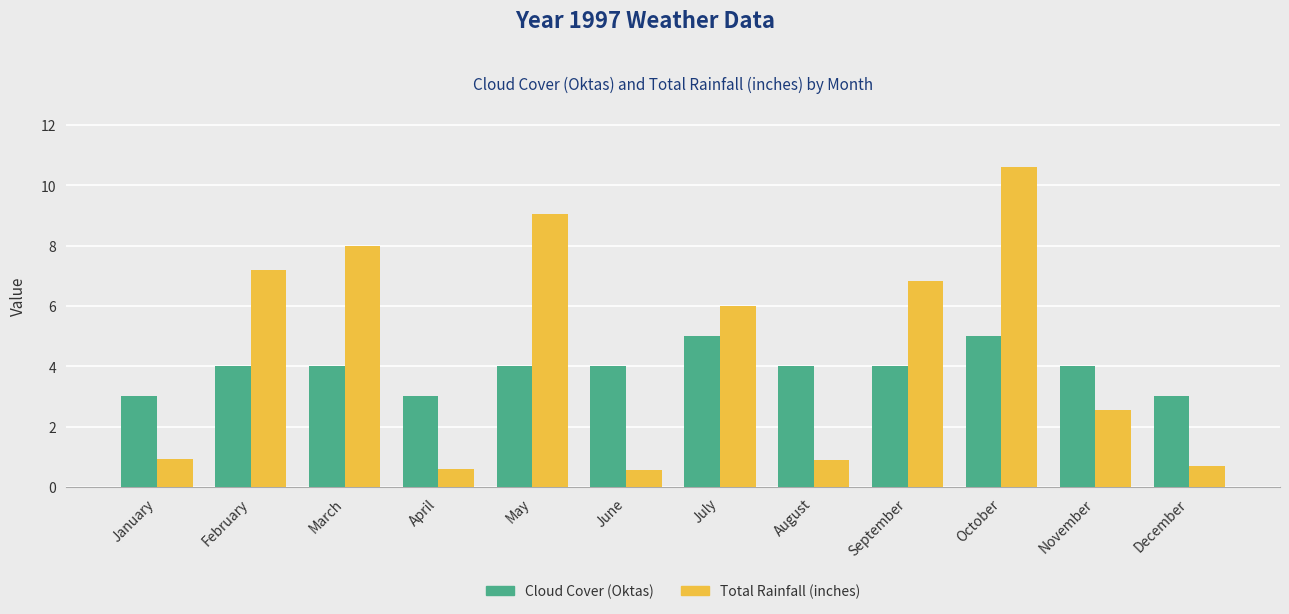

Which series has the widest spread of values?

Total Rainfall (inches)